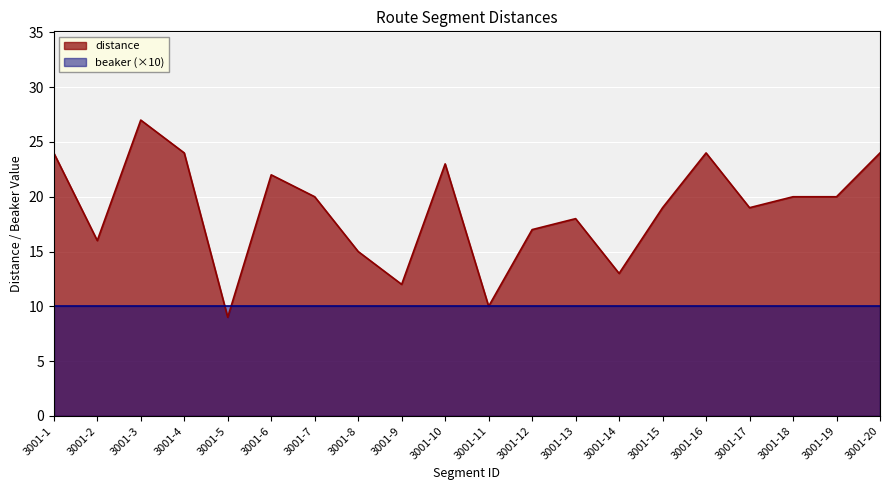

Approximately how many times larger is the value at 3001-20 compared to 3001-4?

1.0